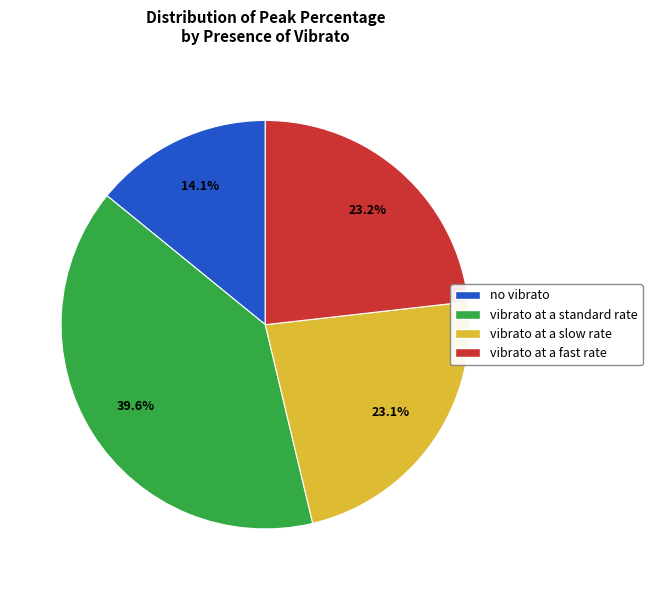

Is there any slice that represents more than half of the pie?

No